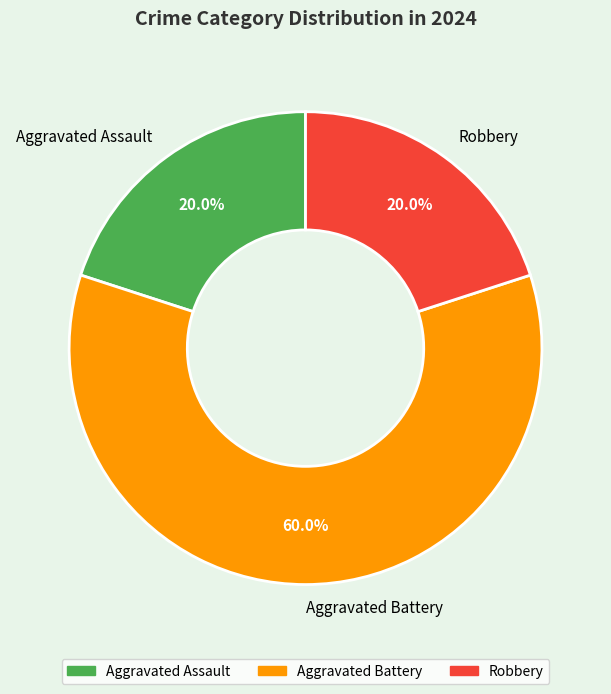

Approximately how many times larger is the value at Aggravated Battery compared to Aggravated Assault?

3.0